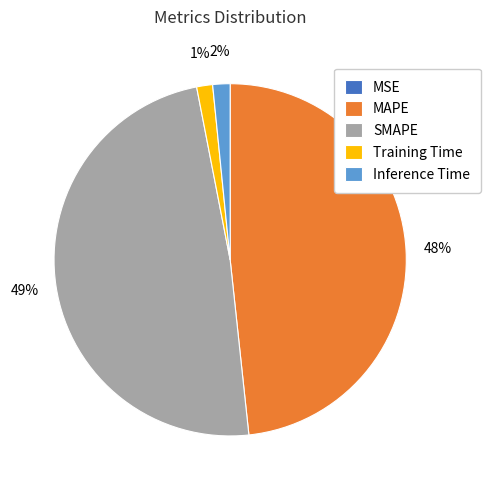

True or false: SMAPE accounts for 60% of the total.

False